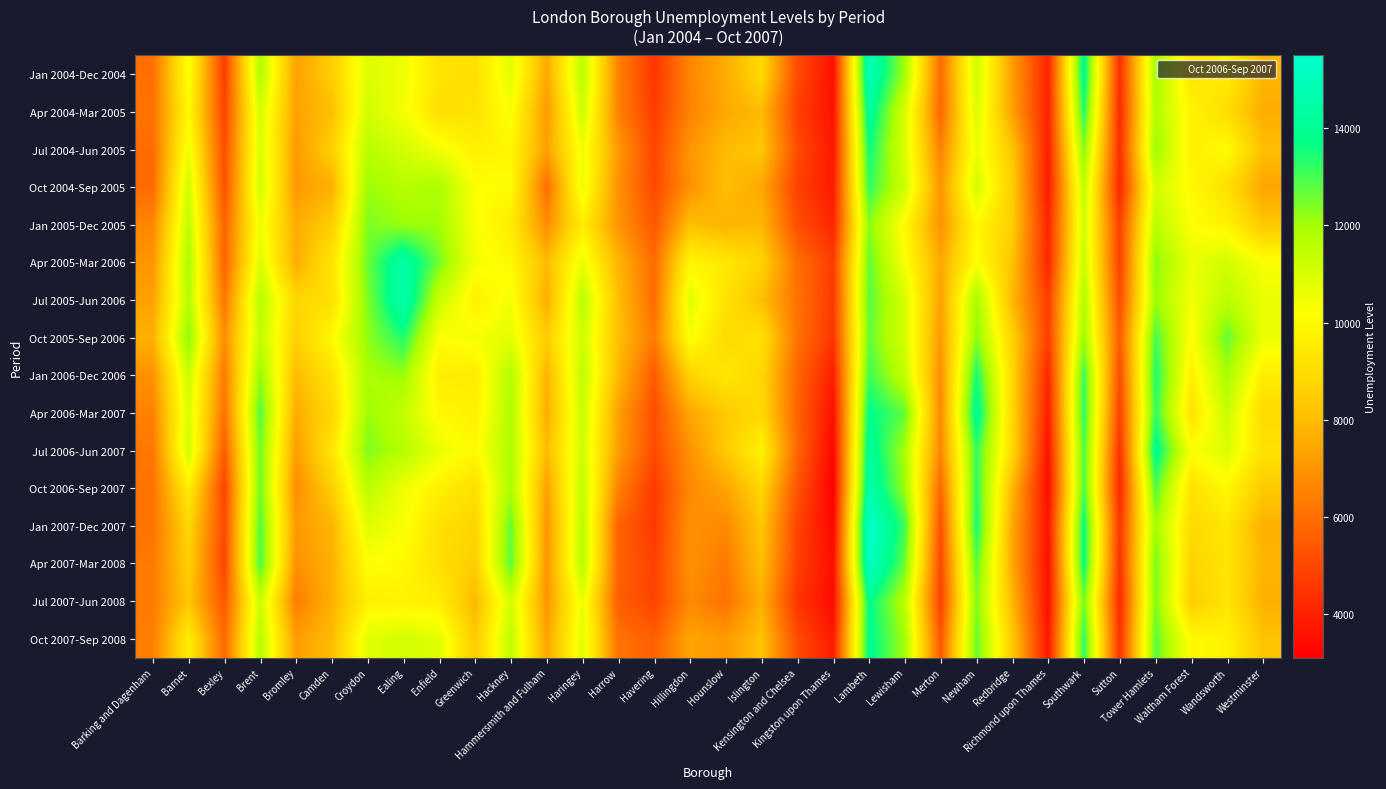

At how many categories does at least one series exceed 14873?

1